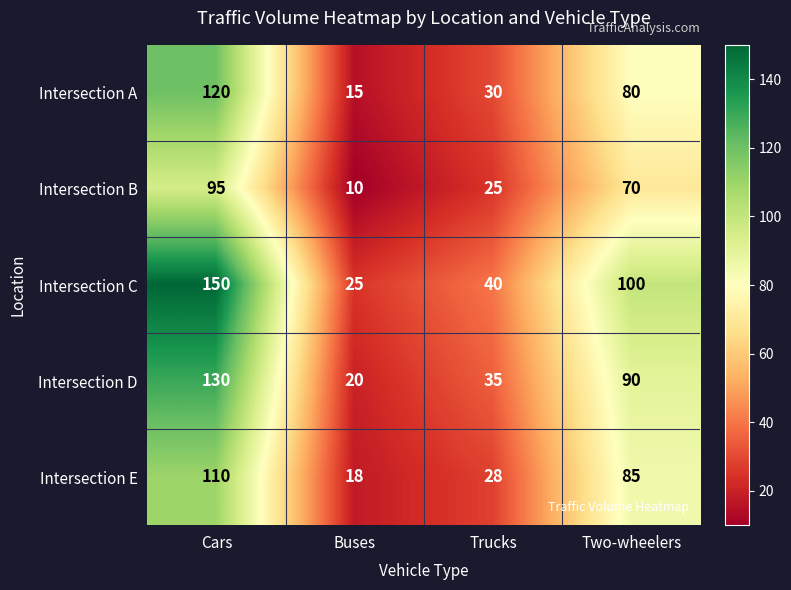

What is the difference between the second highest and second lowest values in the Intersection B series?

45